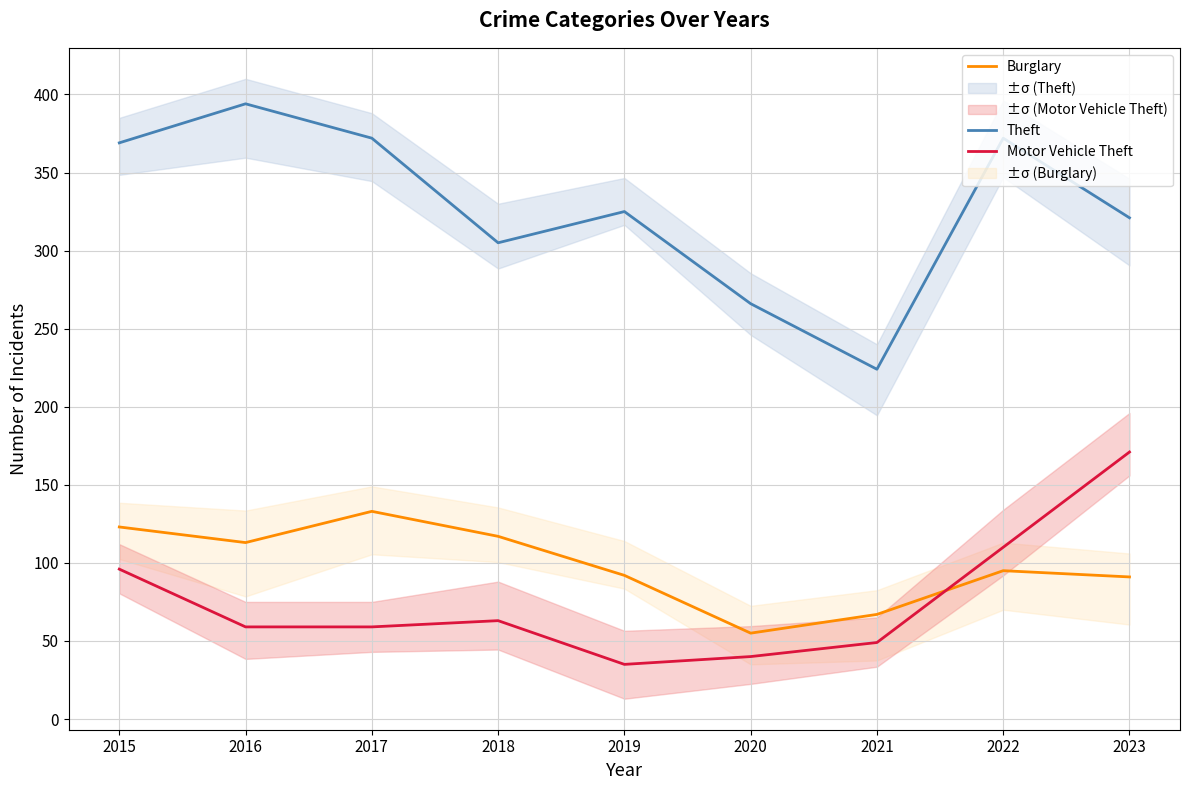

What is the total value across all series at 2020?

361